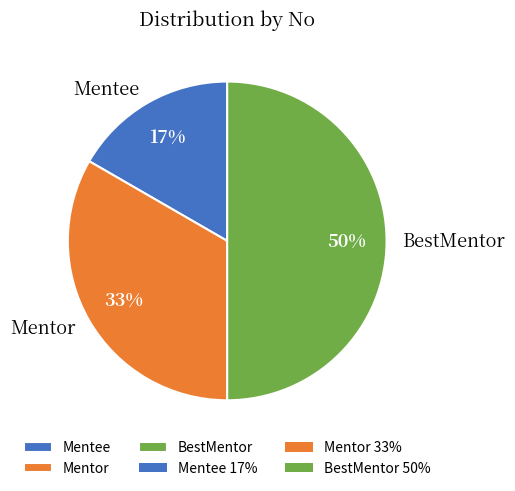

Rank the categories by value from lowest to highest.

Mentee, Mentor, BestMentor